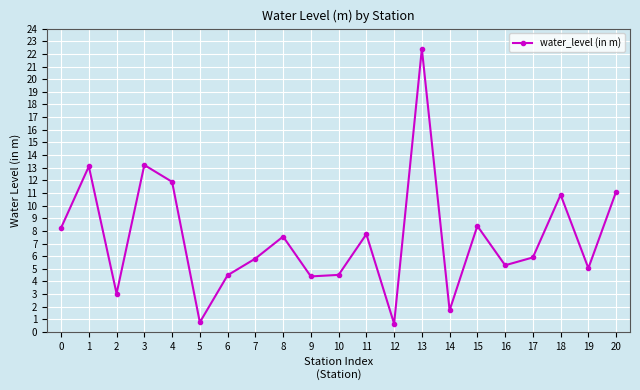

What is the value of the 19th point from the left?

10.9